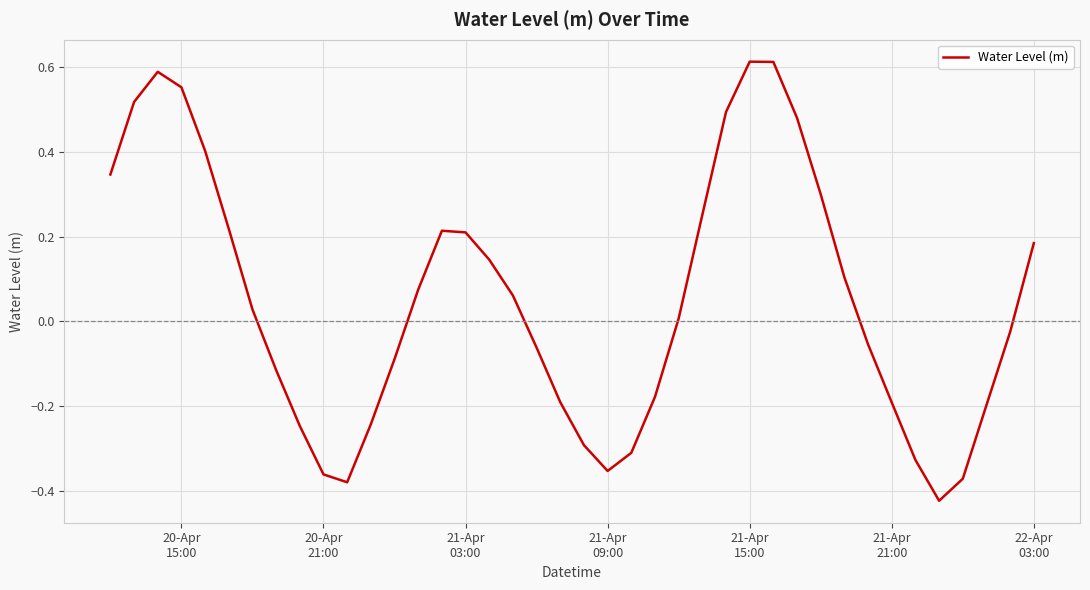

Does the chart display data point markers on the line(s)?

No